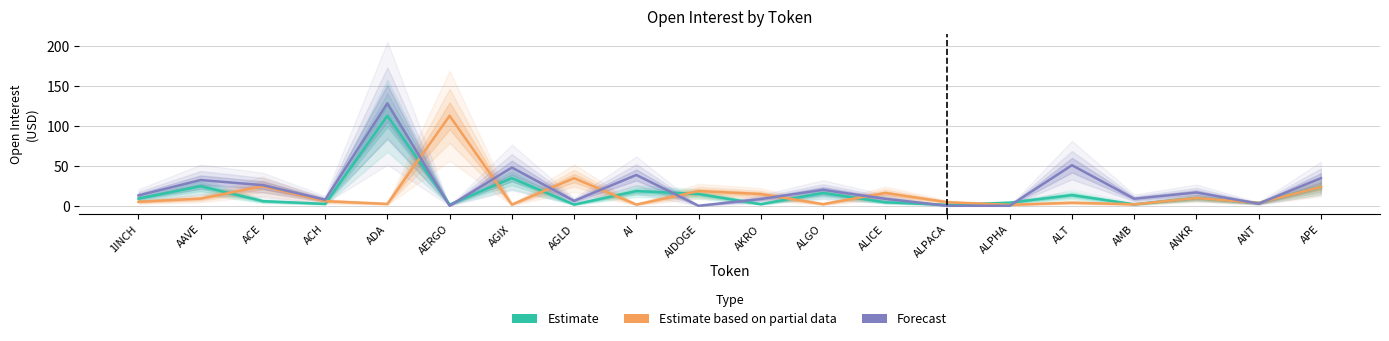

The Estimate based on partial data series shows 2.3 at ALT. True or false?

False